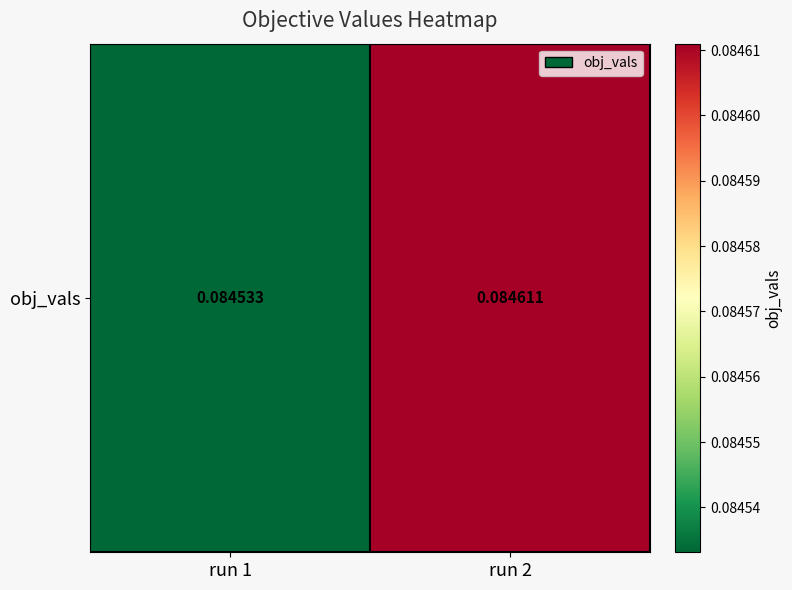

What is the sum of the values at run 2 and run 1?

0.2